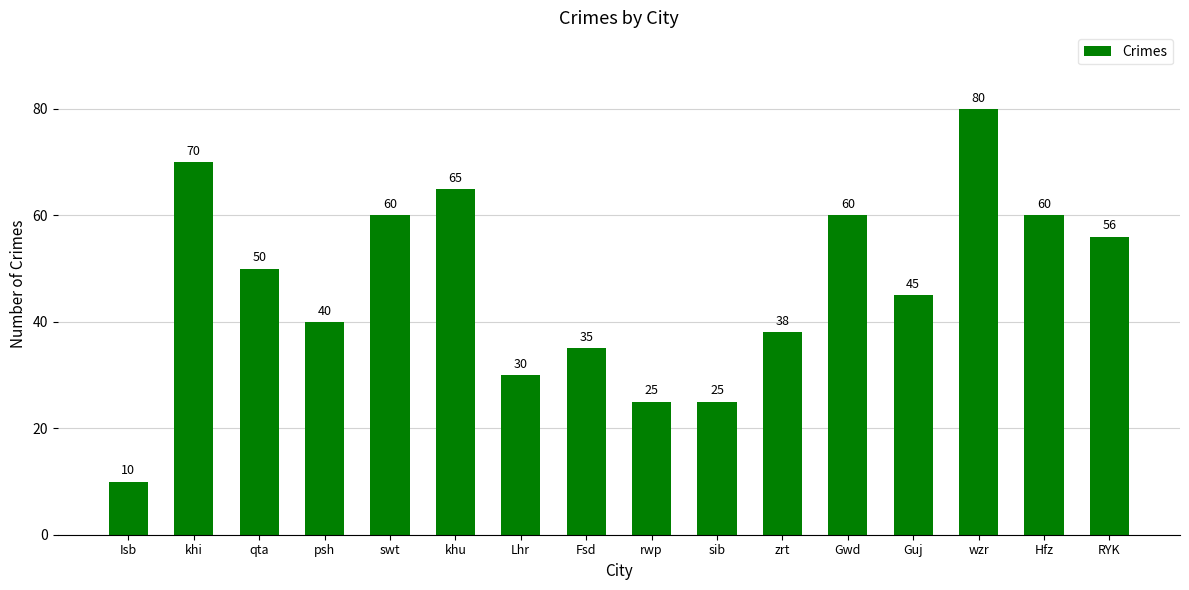

Reading left to right, list all the values displayed in this chart.

Isb=10	khi=70	qta=50	psh=40	swt=60	khu=65	Lhr=30	Fsd=35	rwp=25	sib=25	zrt=38	Gwd=60	Guj=45	wzr=80	Hfz=60	RYK=56